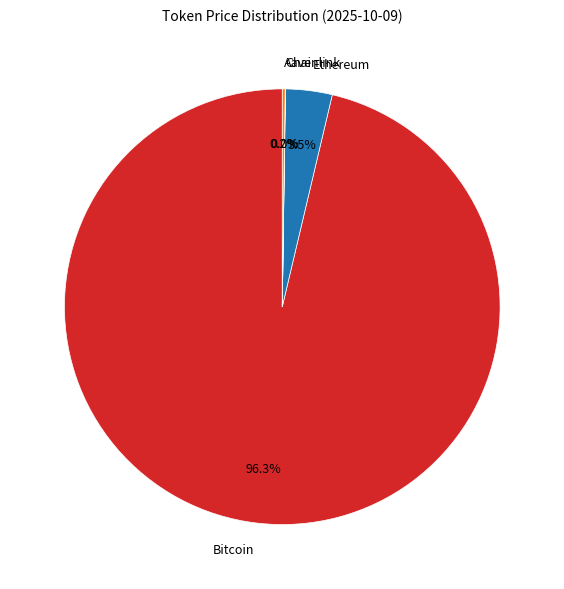

Which category has the biggest portion of the pie?

Bitcoin